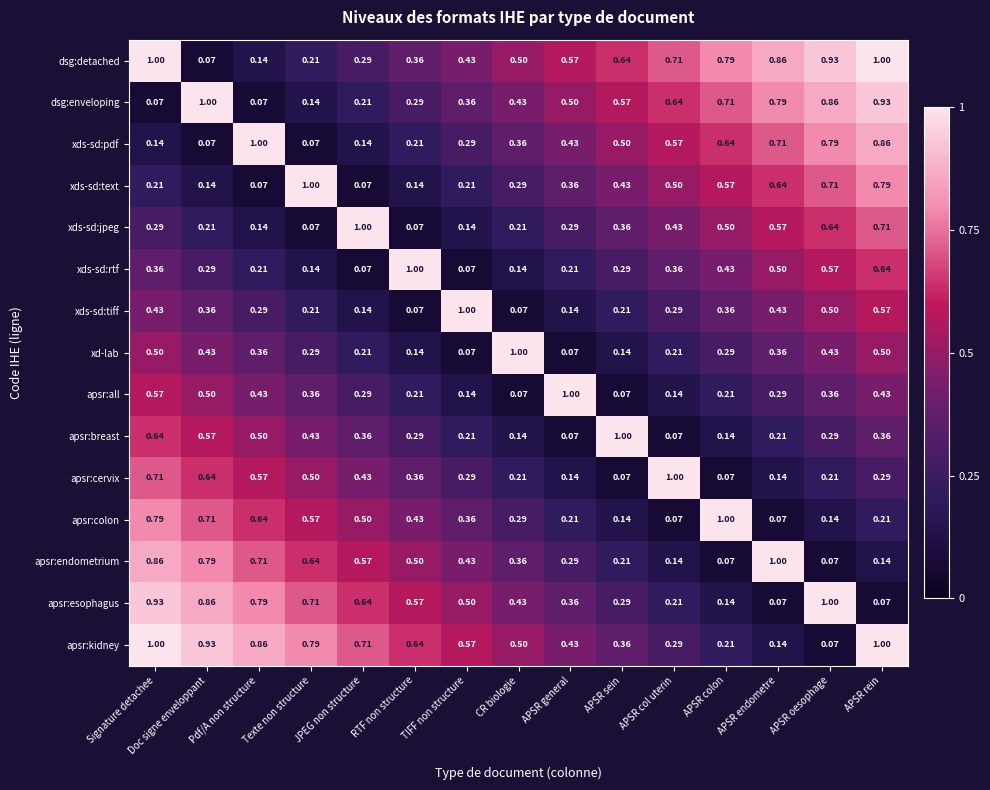

How many data points does each series have?

15